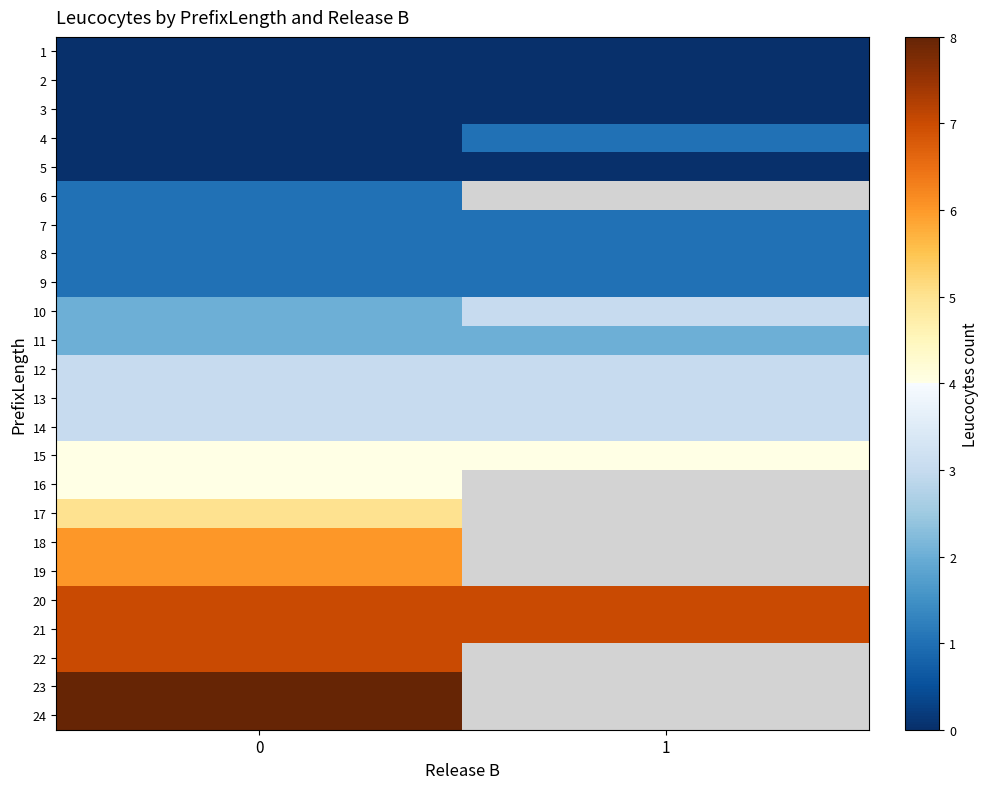

The 7 series shows 1.4 at 1. True or false?

False